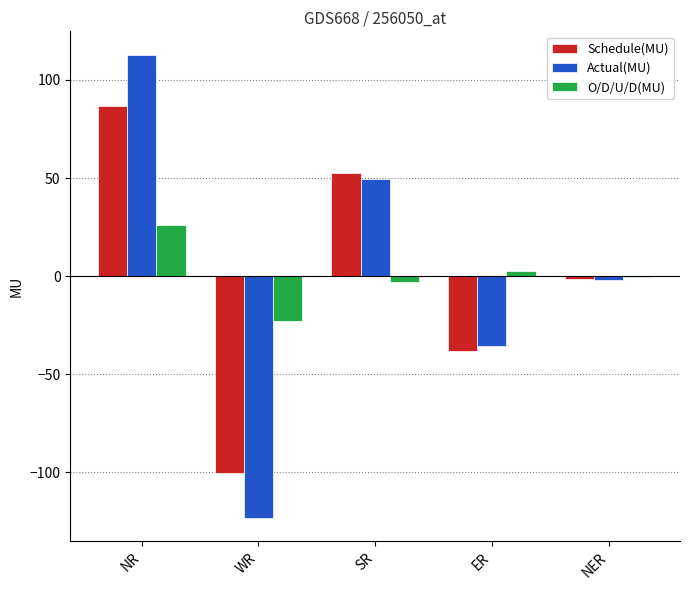

Is the value of O/D/U/D(MU) at WR greater than the value of Schedule(MU) at NER?

No